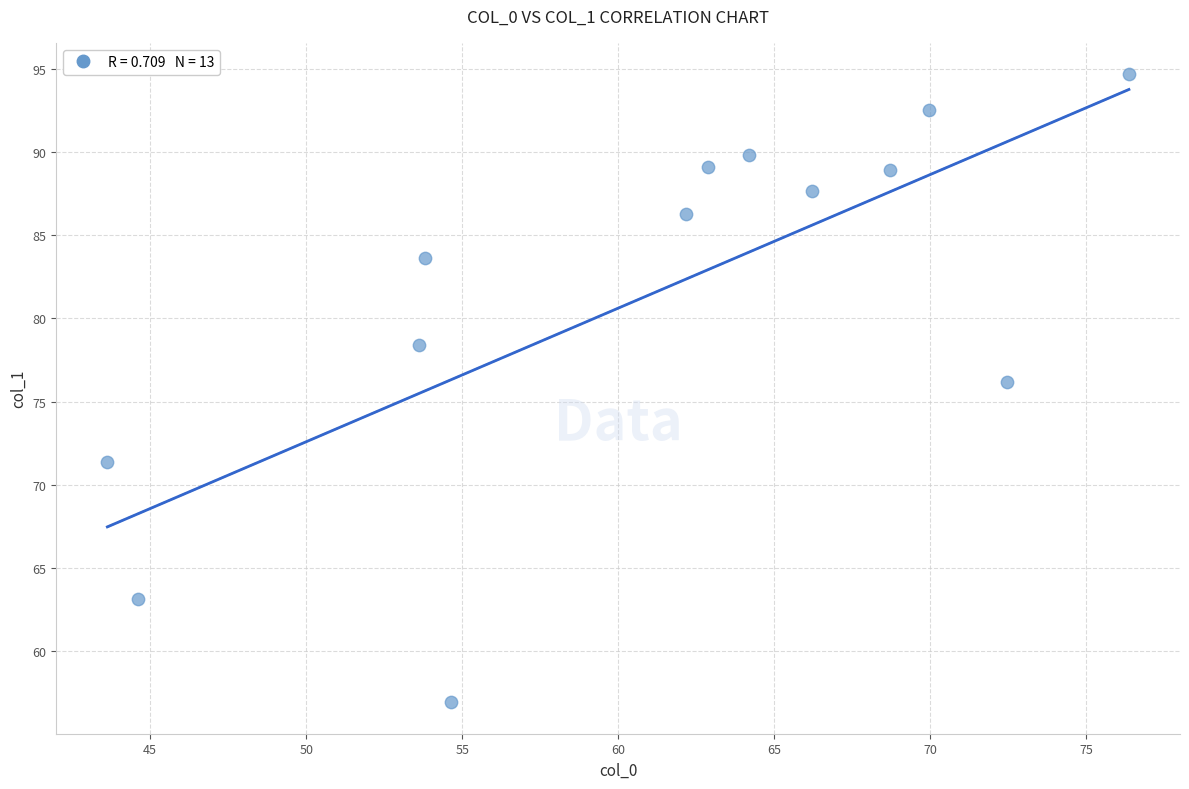

What Y value in the scatter plot is closest to 75?

76.2